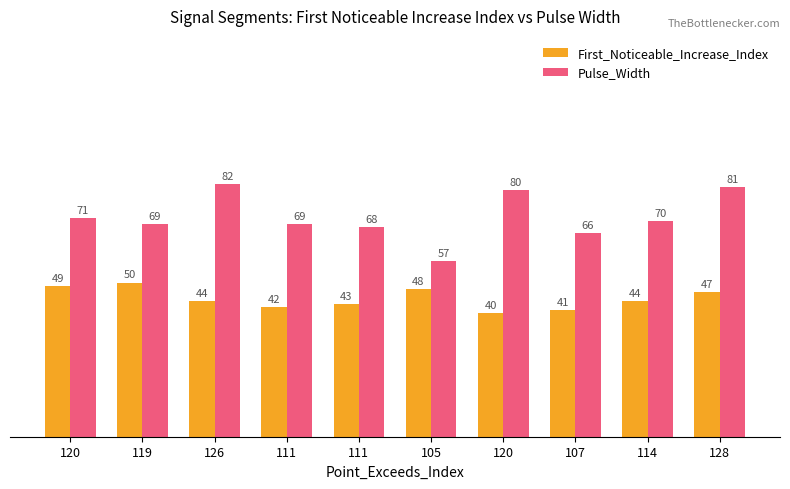

Count the number of categories in the chart.

10